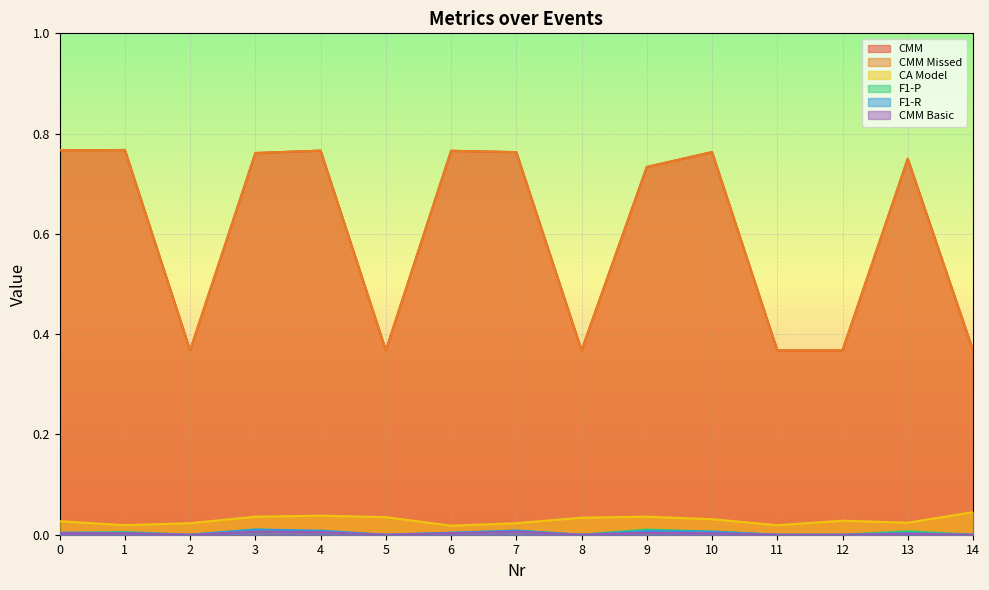

At which category does F1-R reach its first local valley?

2